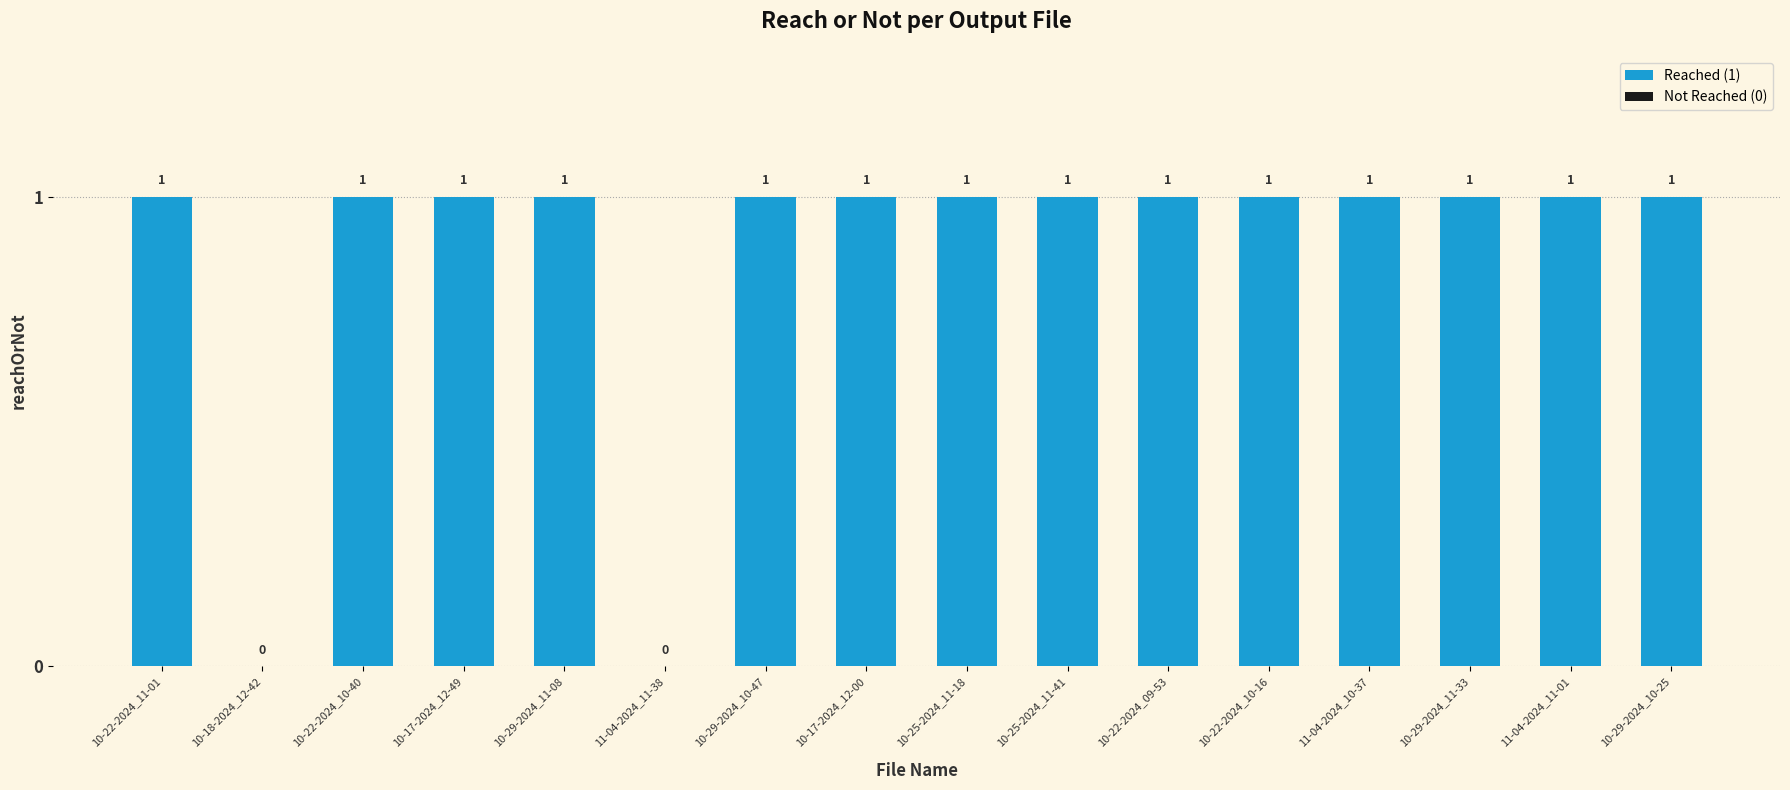

Are the bars horizontal?

No